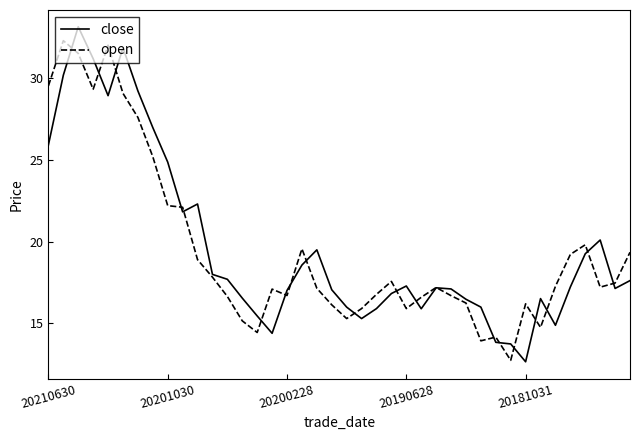

In close, how many points are higher than both neighbors (excluding endpoints)?

8